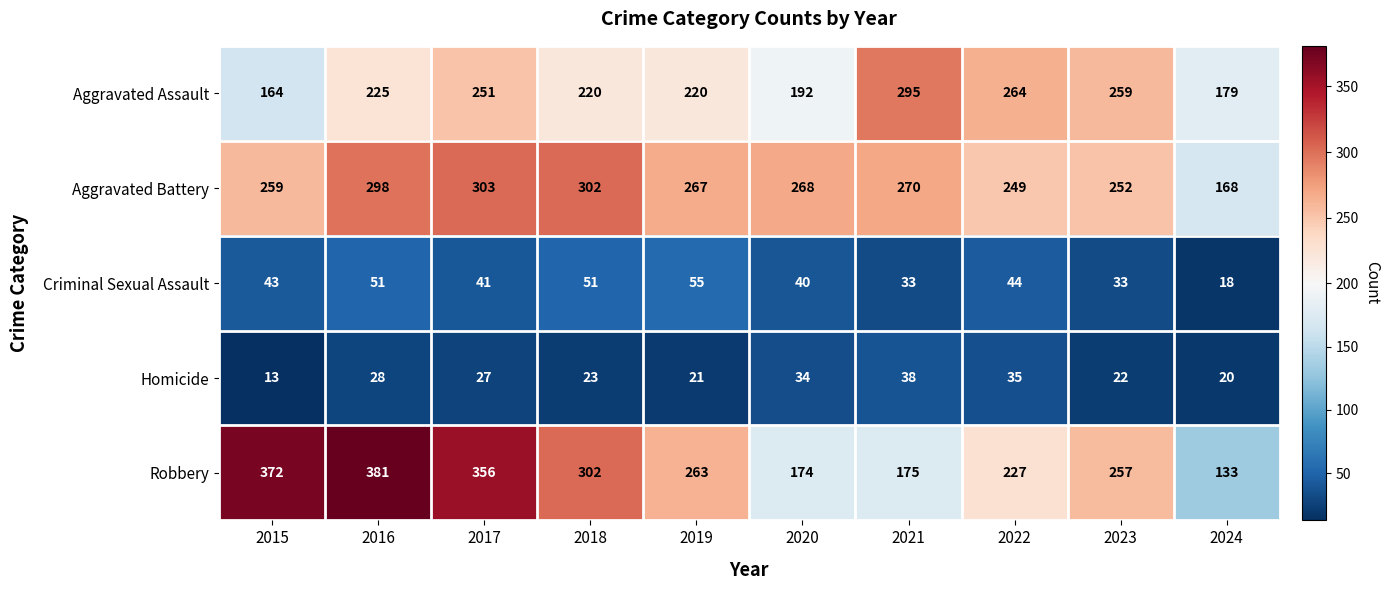

The value of Robbery at 2020 is 75. True or false?

False